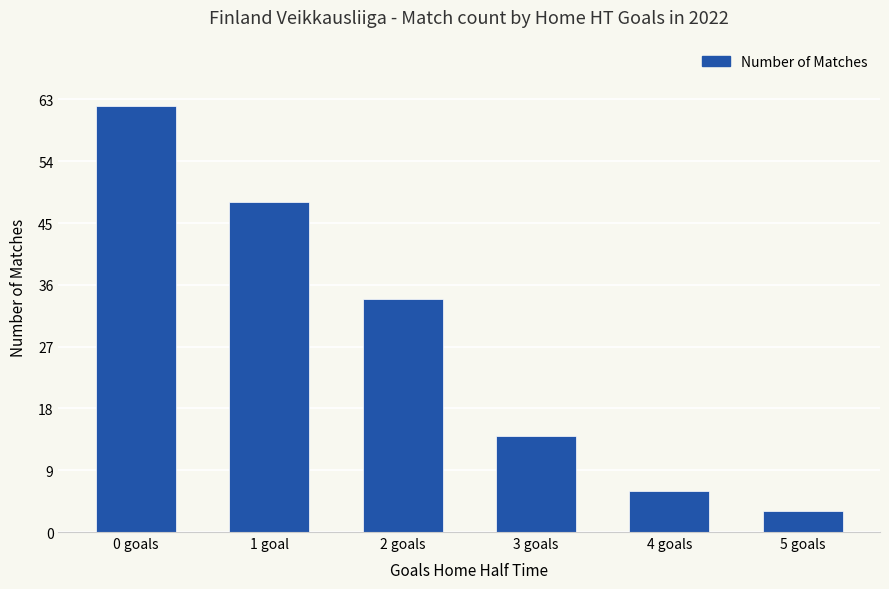

How many values are below 34?

3